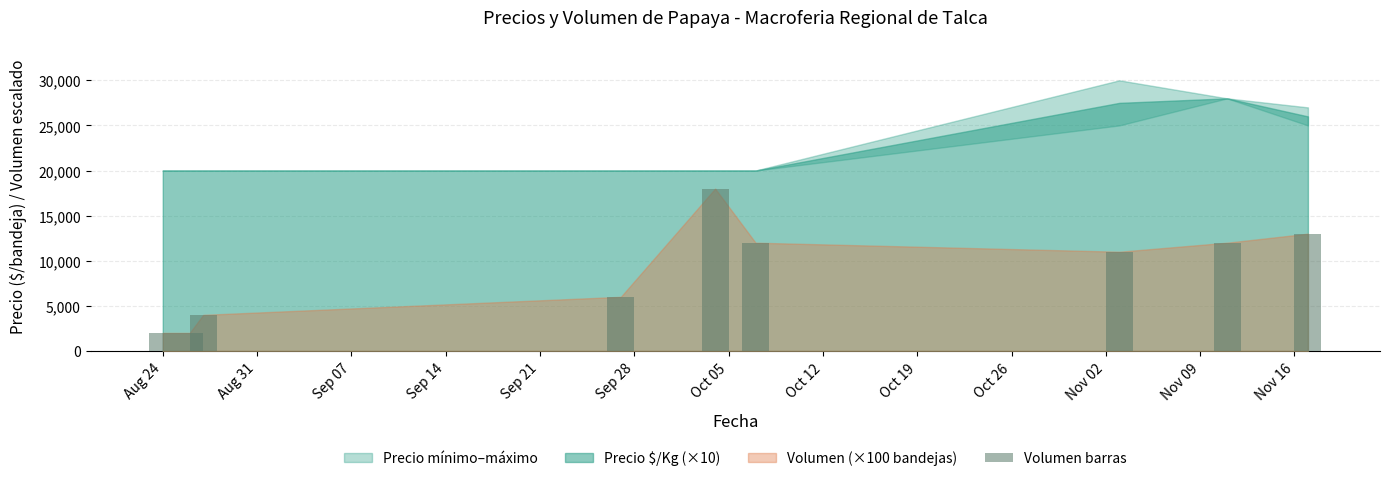

What is the minimum value shown in the chart?

2000